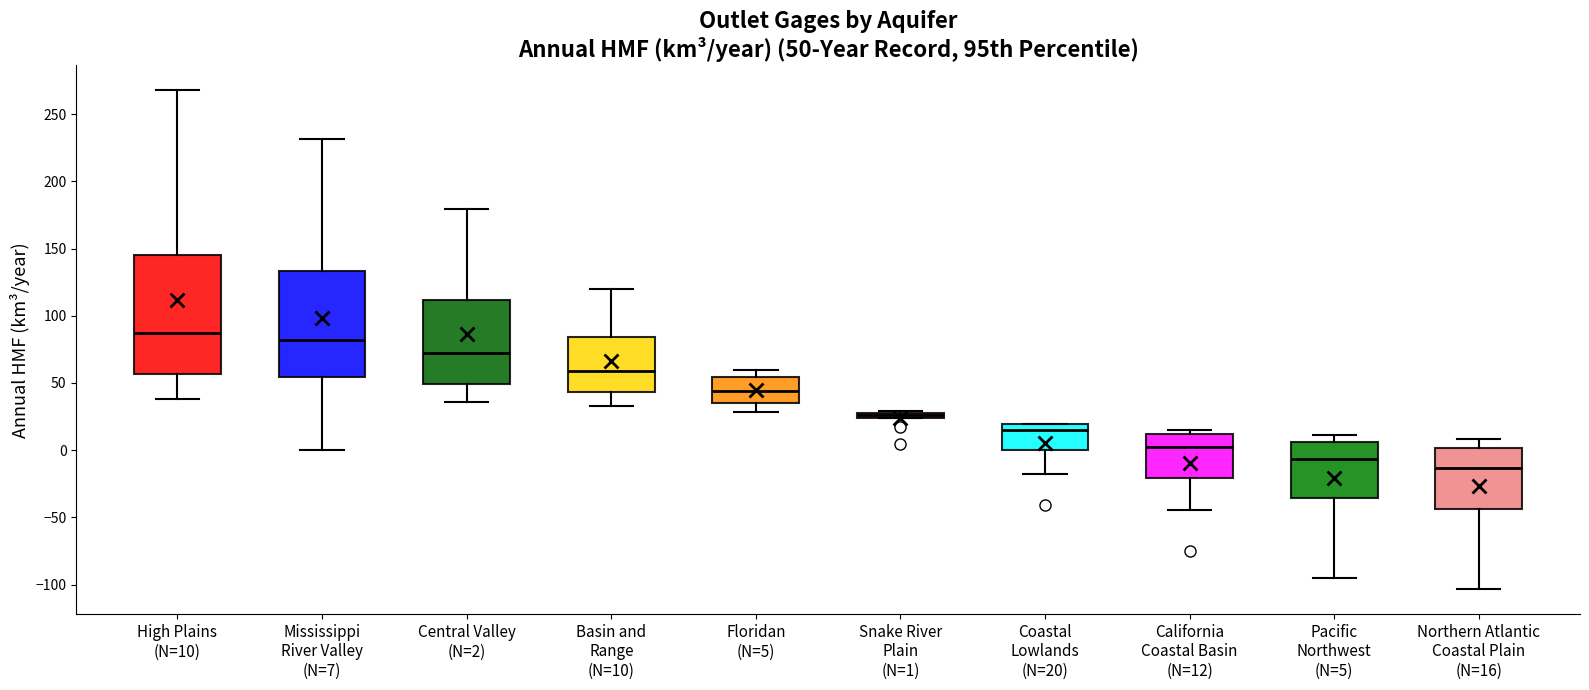

Which box has the highest median line?

High Plains (N=10)